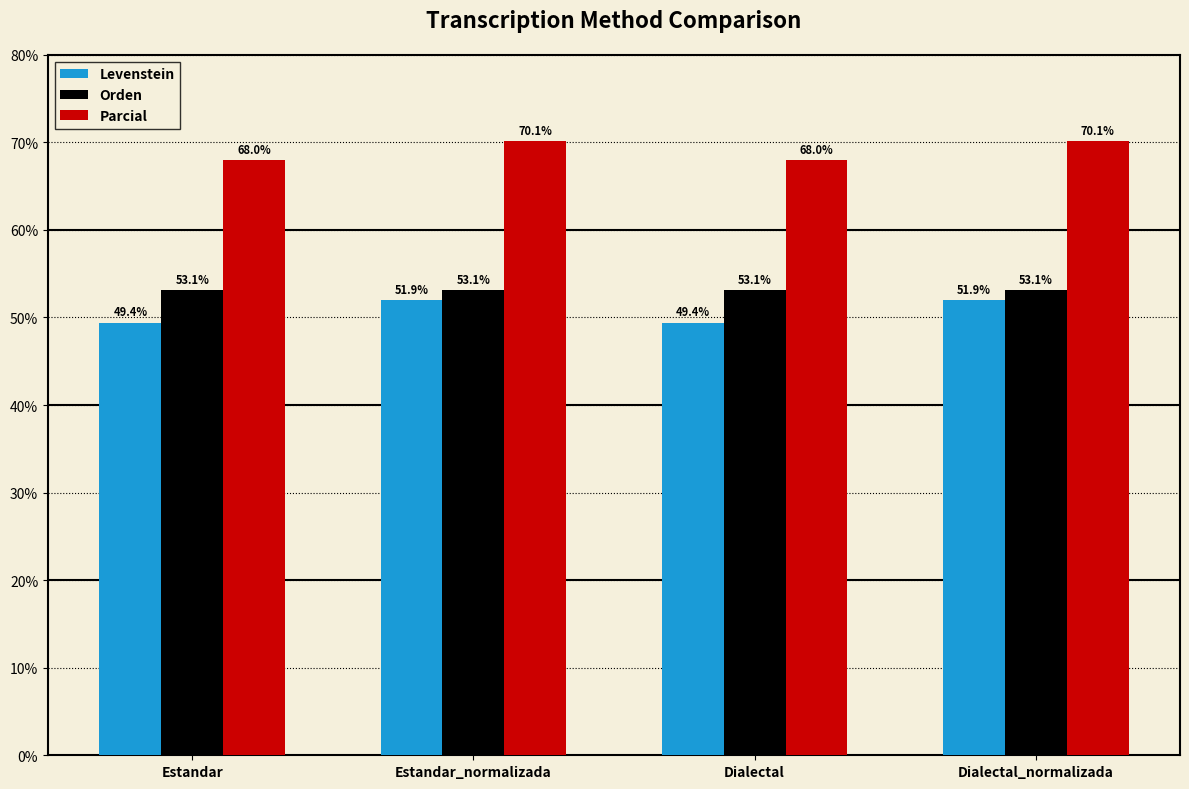

Is the value of Parcial at Dialectal_normalizada greater than the value of Orden at Dialectal_normalizada?

Yes